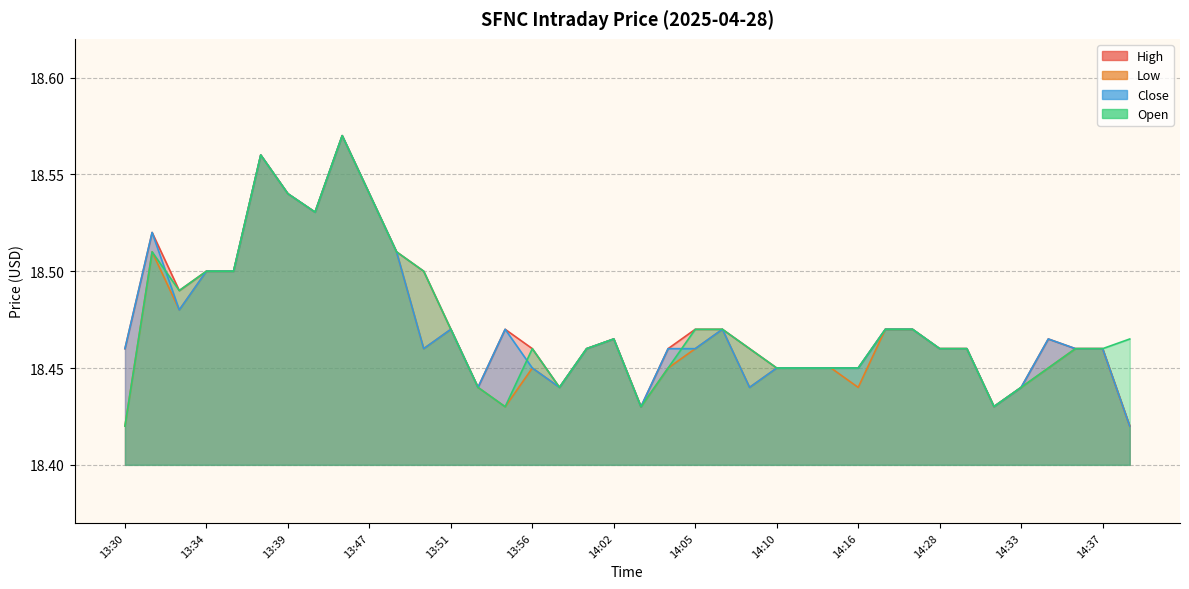

At how many categories does at least one series exceed 18?

38